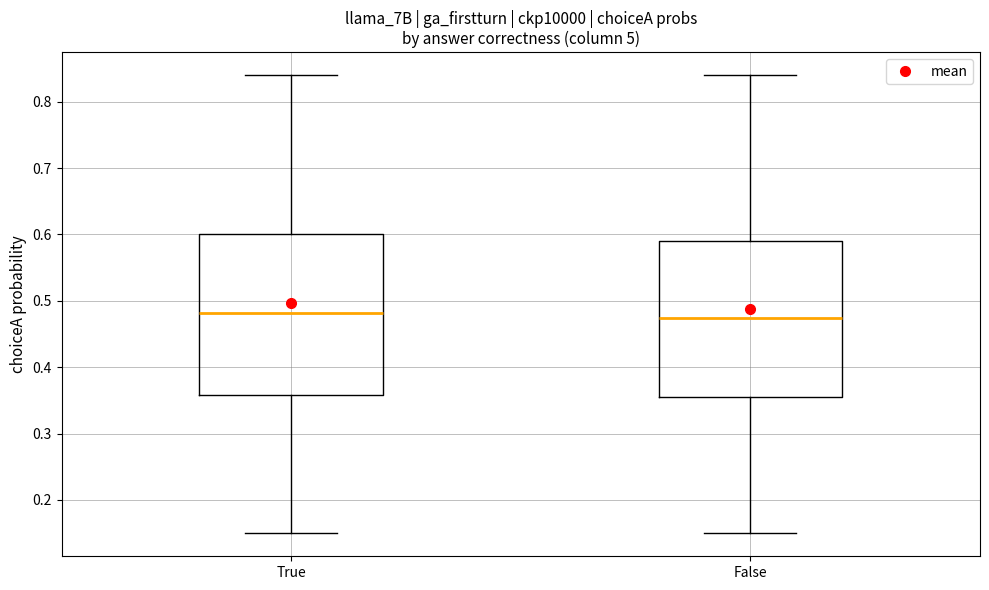

Reading left to right, transcribe this box plot: for each box, give where its median line is, the range the box spans, and where its two whiskers end, as read against the y-axis. The values are not printed on the chart, so give them approximately, as read against the axis.

True: median 0.48, box 0.36 to 0.60, whiskers 0.15 to 0.84
False: median 0.47, box 0.35 to 0.59, whiskers 0.15 to 0.84